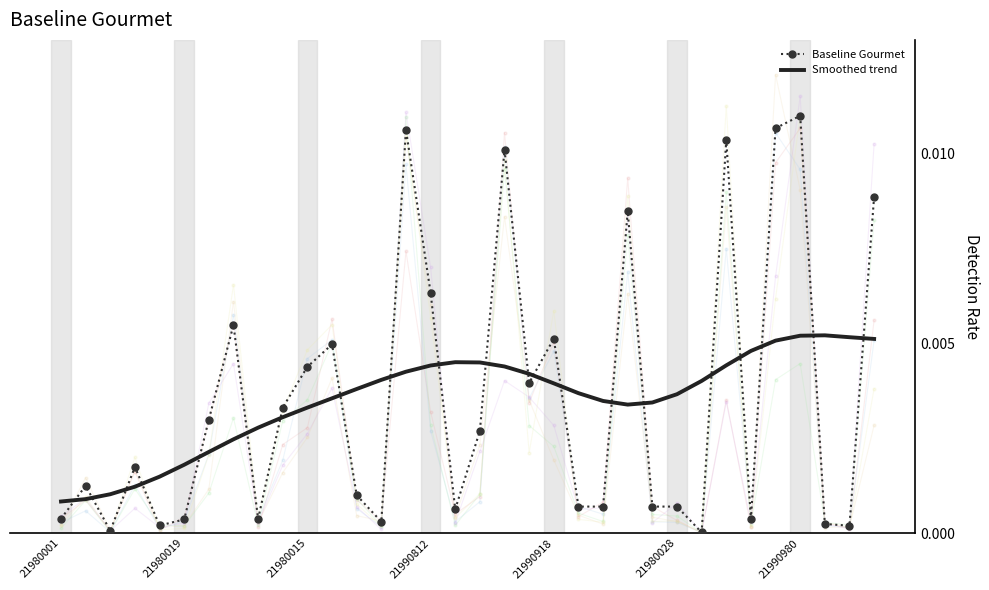

True or false: Baseline Gourmet and Smoothed trend intersect in this chart.

True